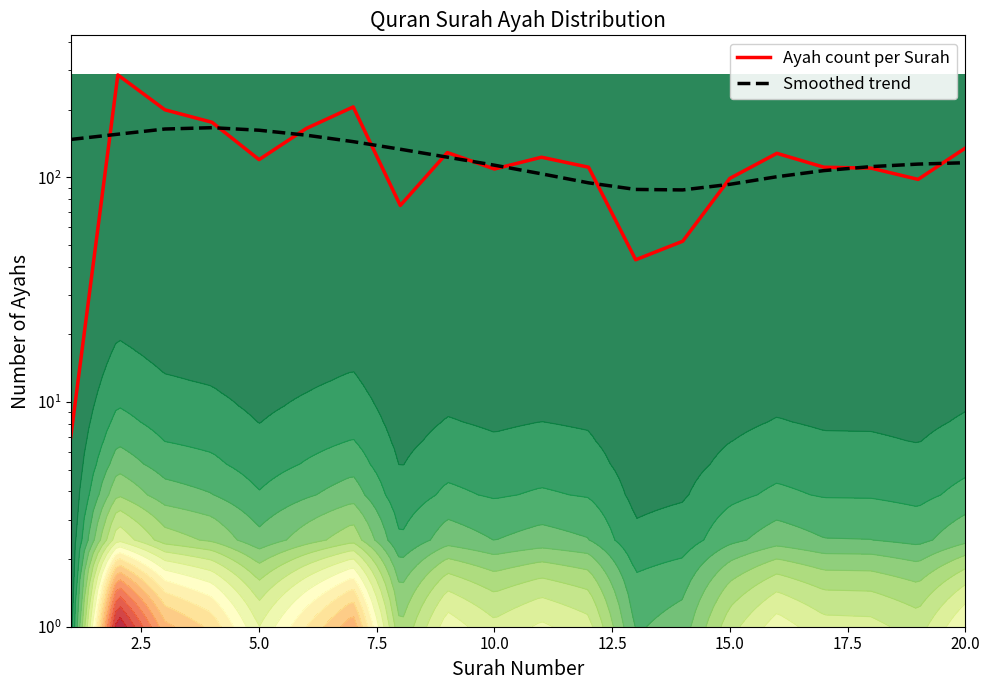

How many interior local valleys does the Ayah count per Surah series have?

5